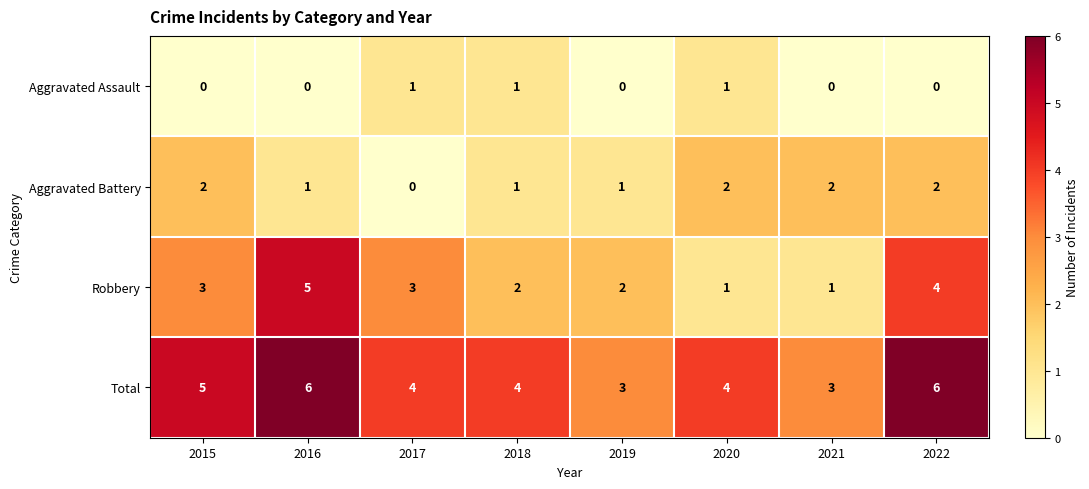

Is it true that Aggravated Assault equals 0 at 2020?

False